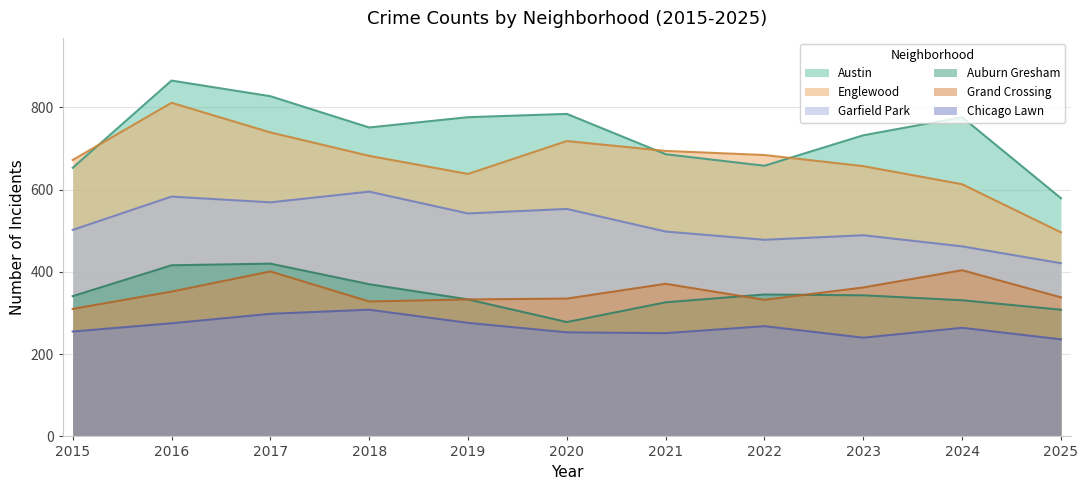

Which series has the largest range (max minus min)?

Englewood